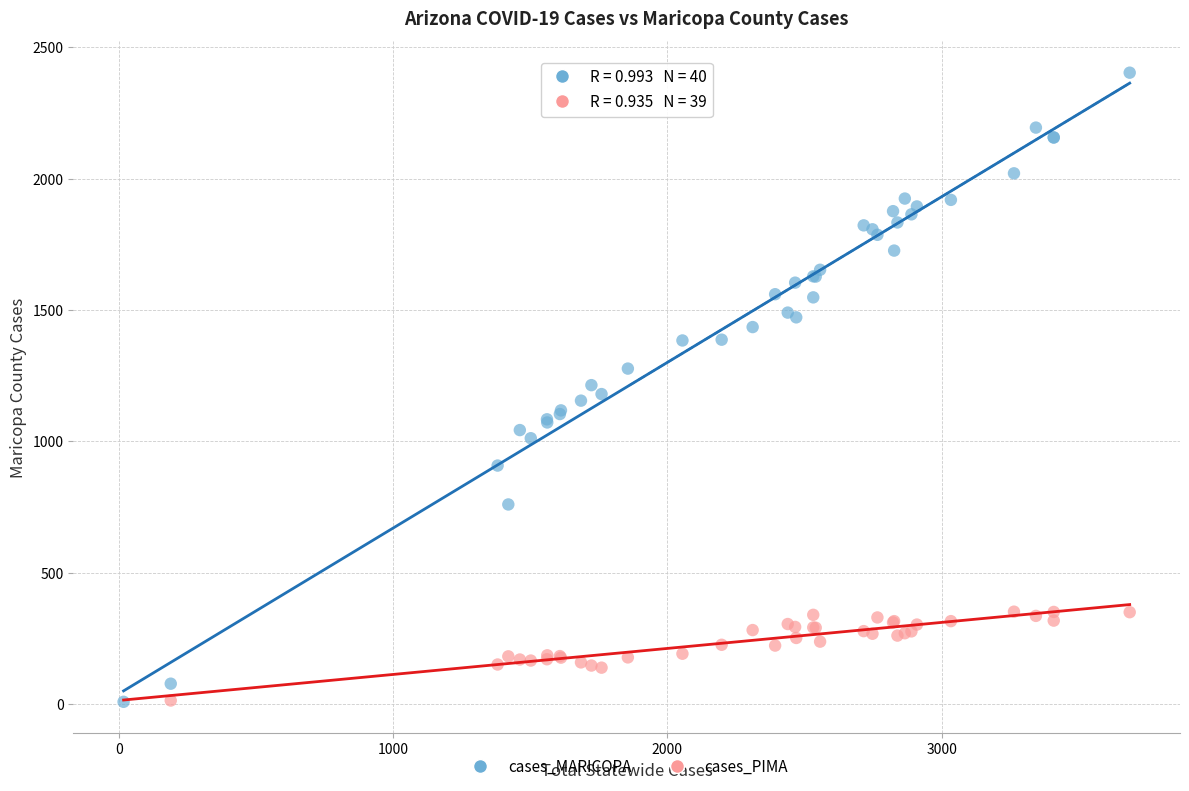

Which series reaches the maximum Y coordinate?

cases_MARICOPA